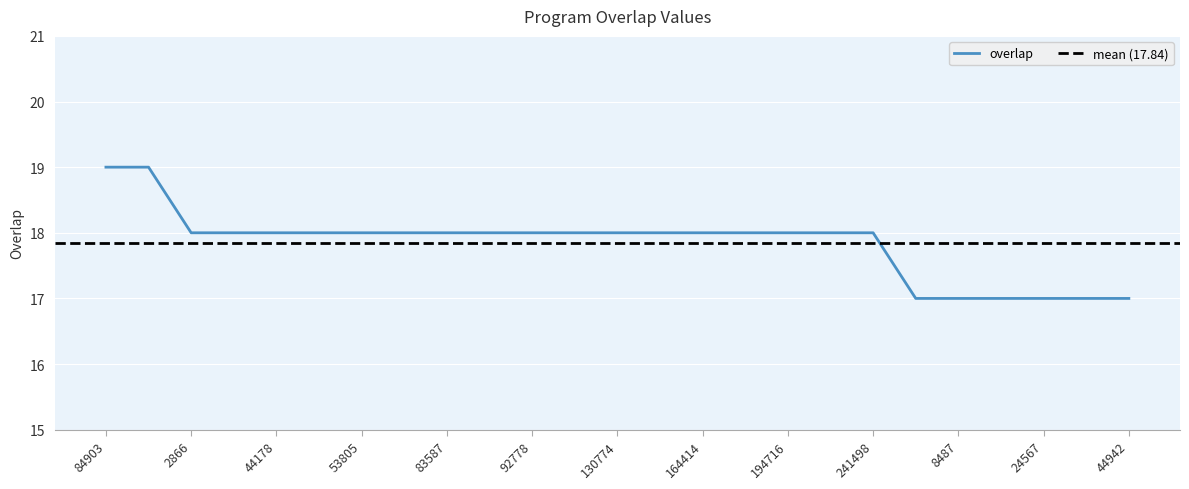

The chart shows a value of 18 at 2866. True or false?

True